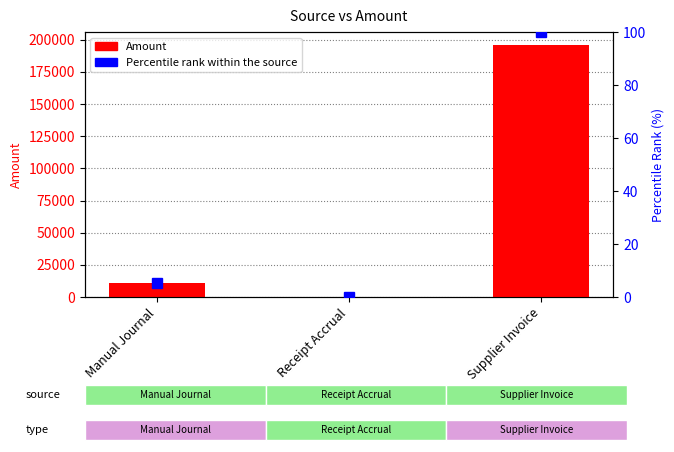

At which label does Percentile Rank first exceed 5?

Manual Journal